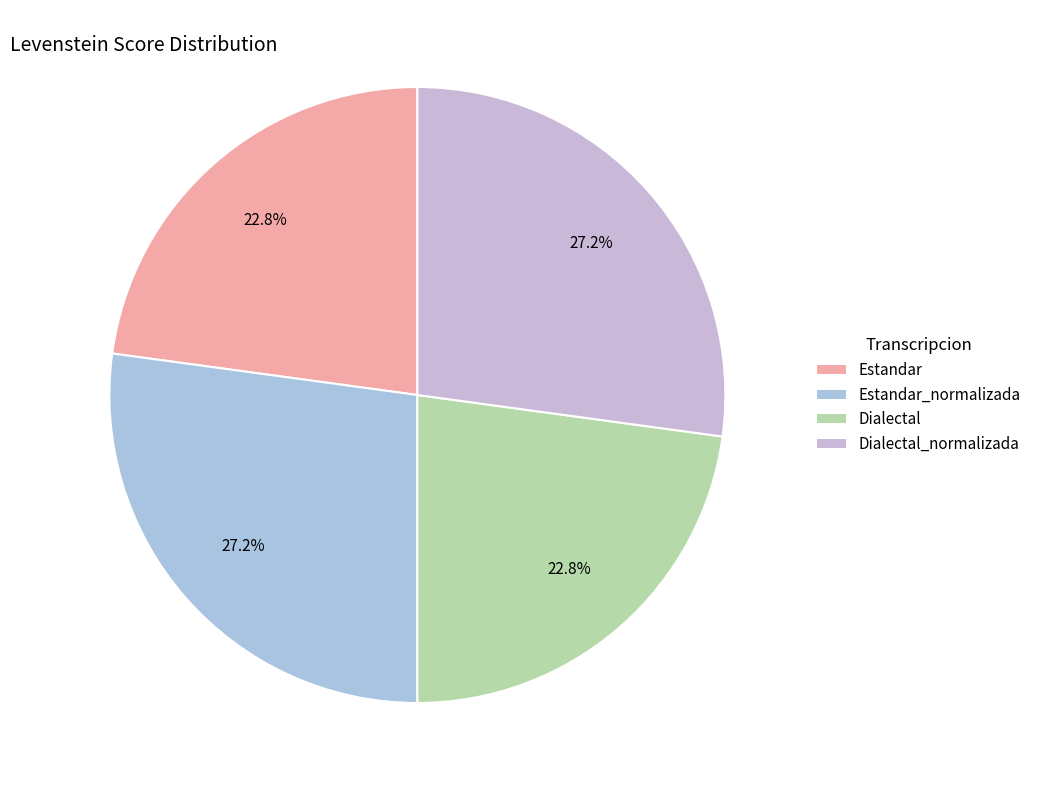

The Estandar slice represents 23% of the pie. True or false?

True